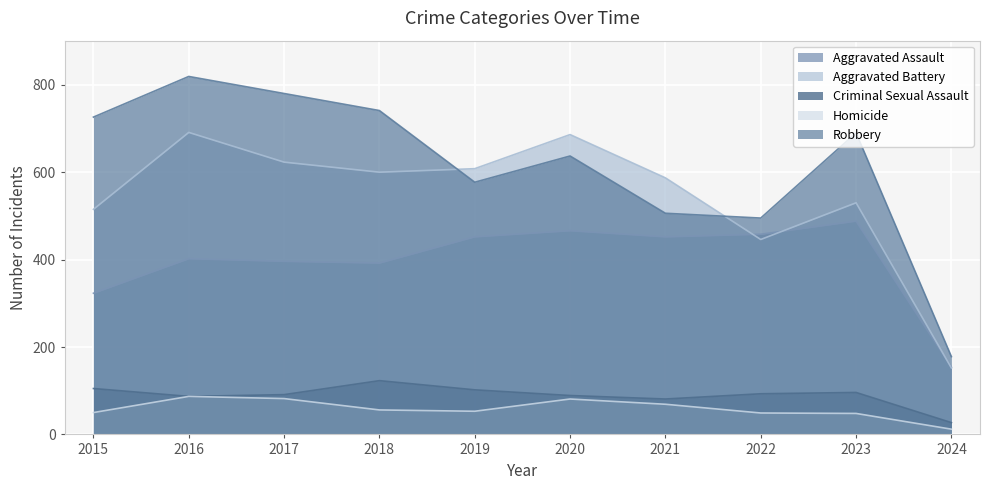

How many lines are shown in the chart?

5